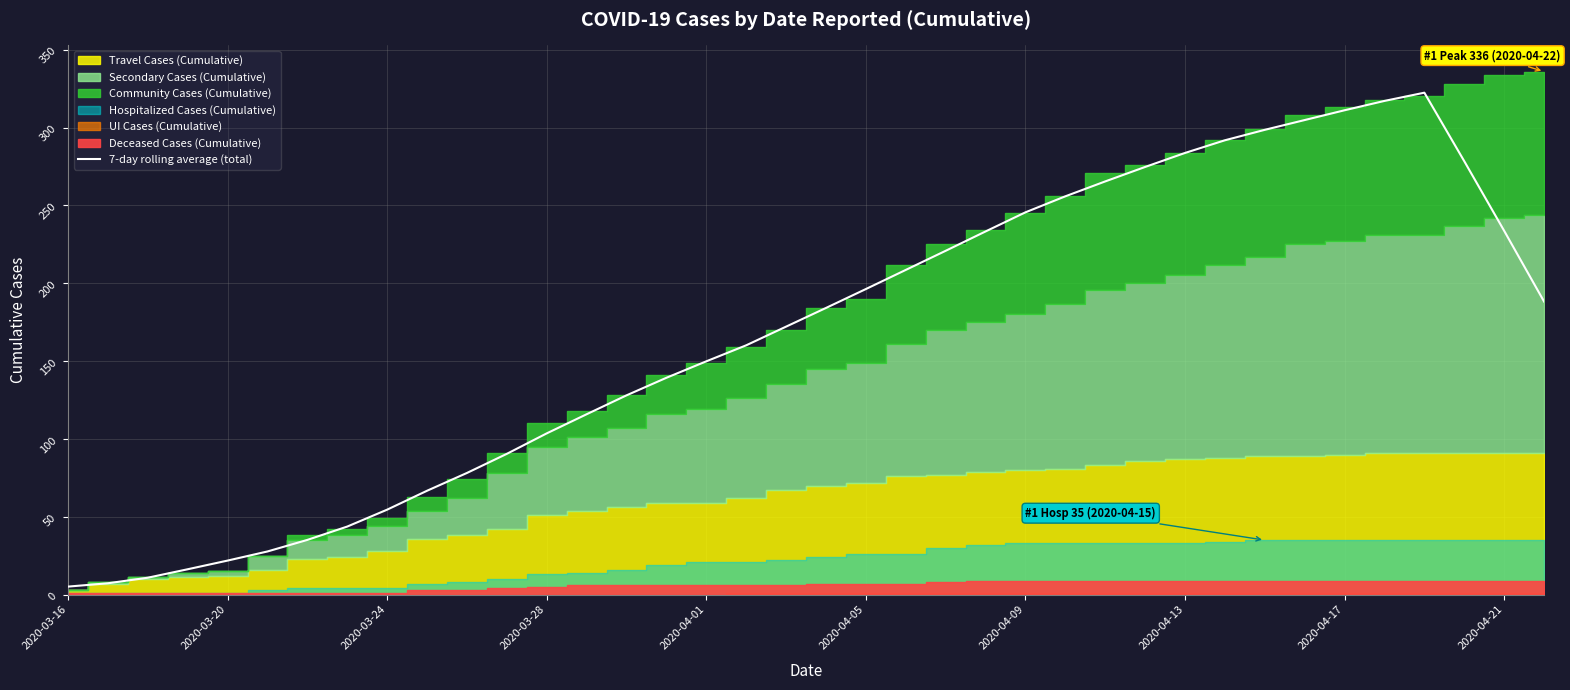

True or false: 7-day rolling average (total) has a value of 28.7 at 2020-03-24.

False